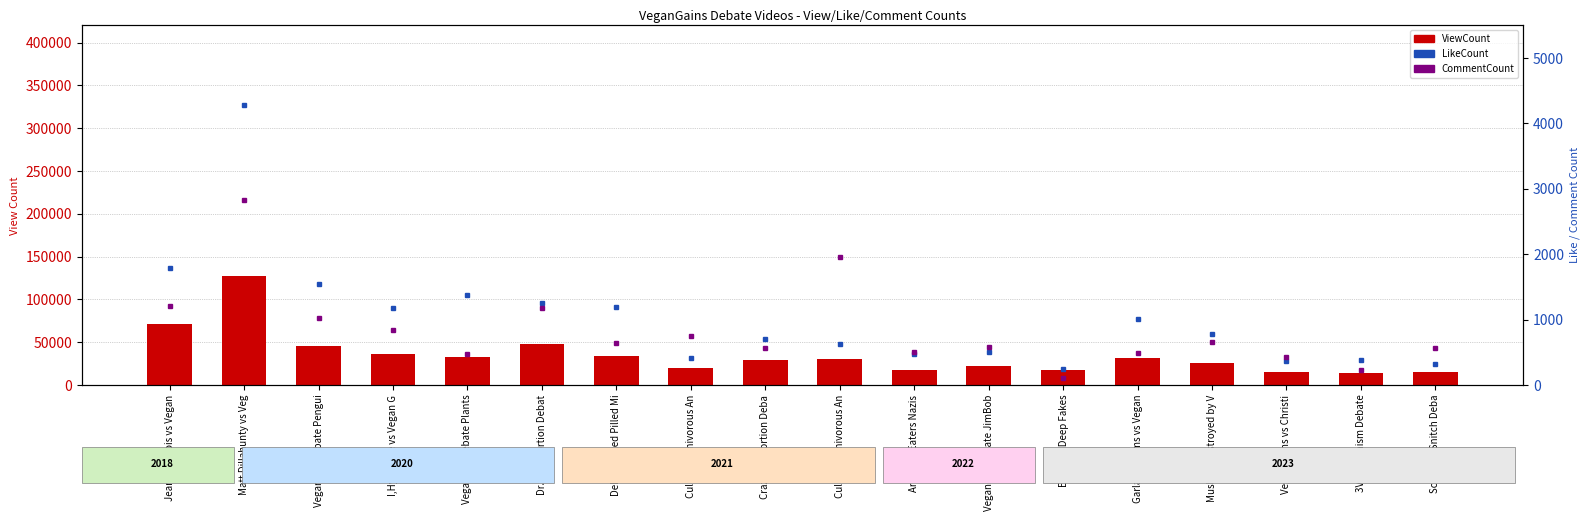

Which category has the highest value across all series?

Matt Dillahunty vs Veg